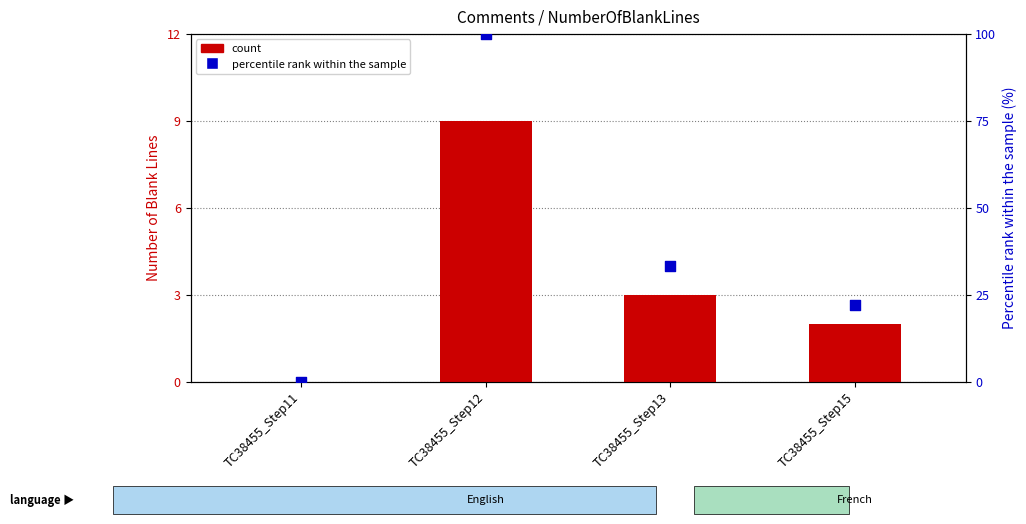

Which series has the largest total across all categories?

percentile rank within the sample